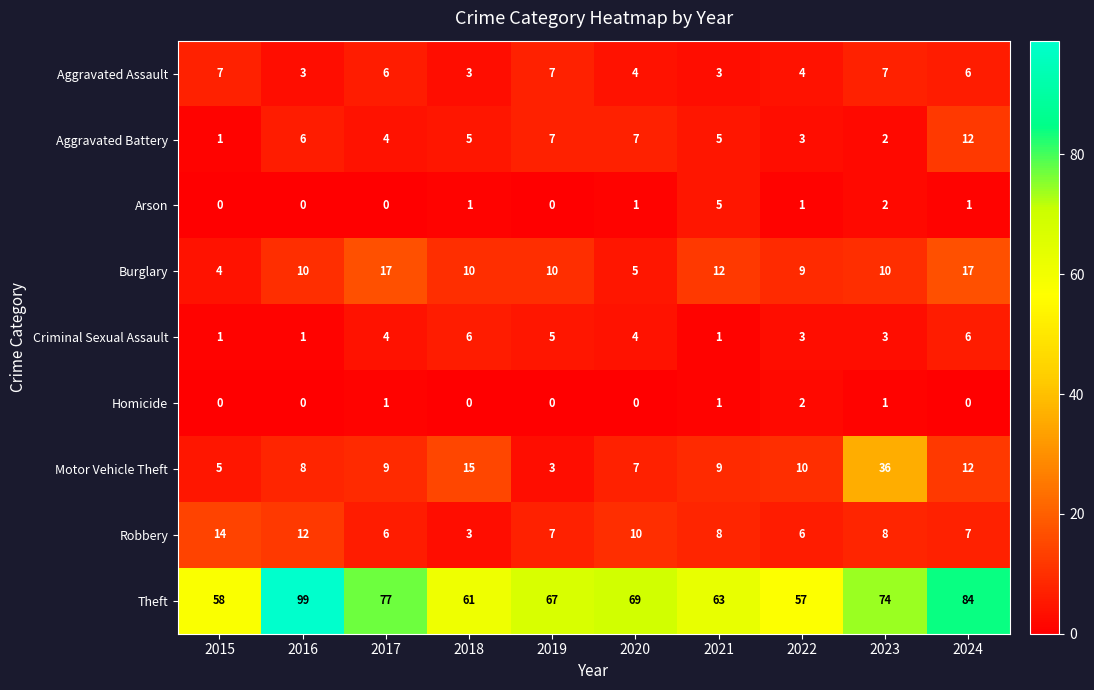

Which series has the widest spread of values?

Theft